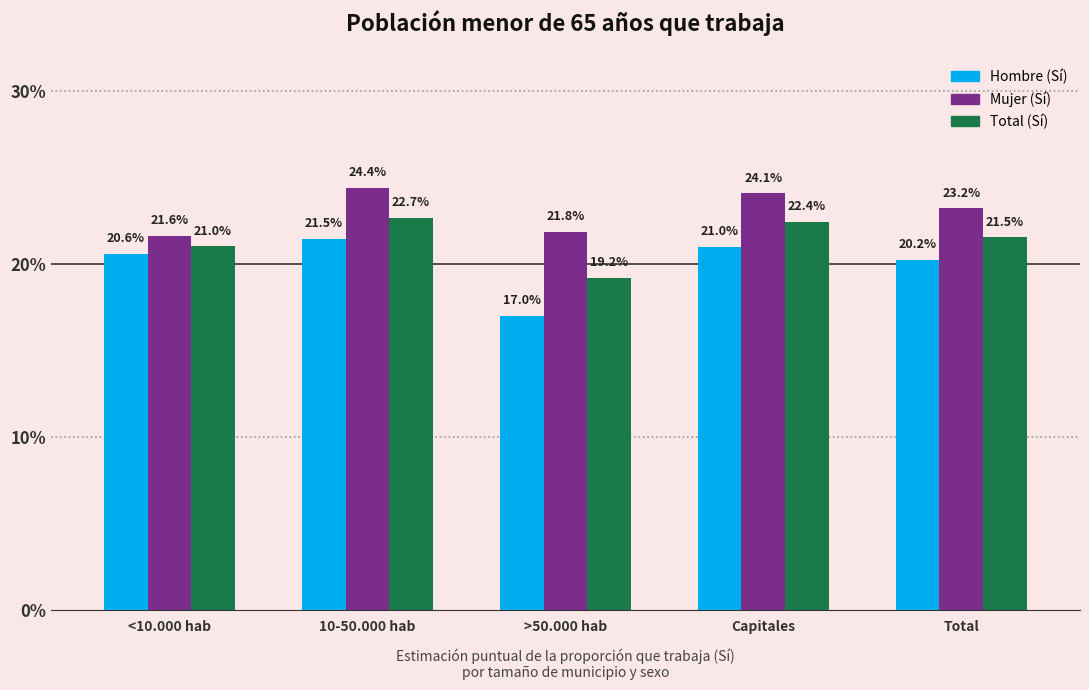

Does the chart contain any negative values?

No